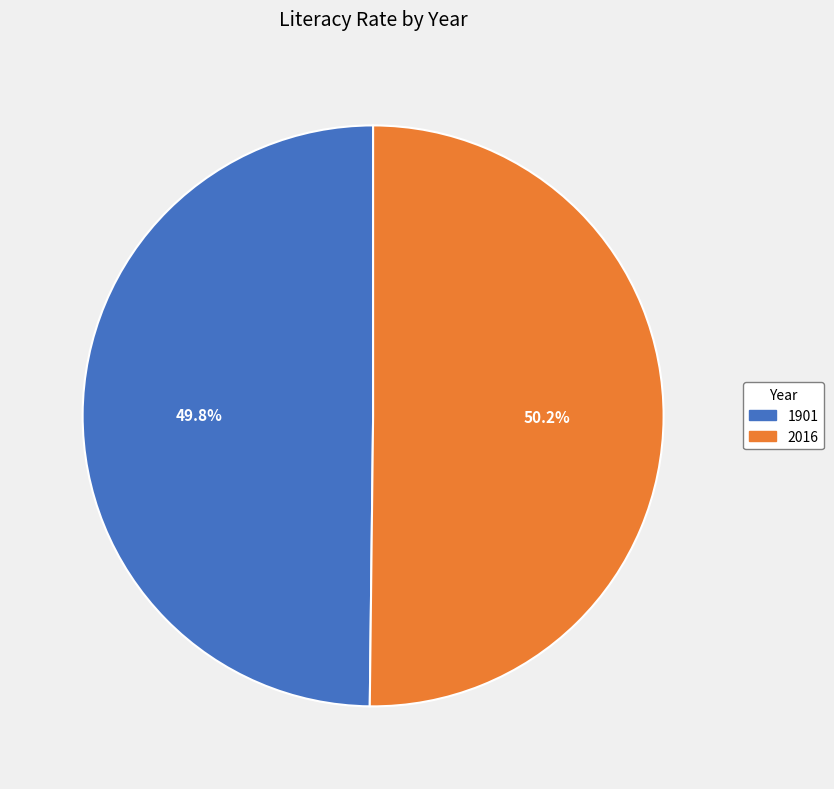

To the nearest percent, what percentage of the pie is 2016?

50%